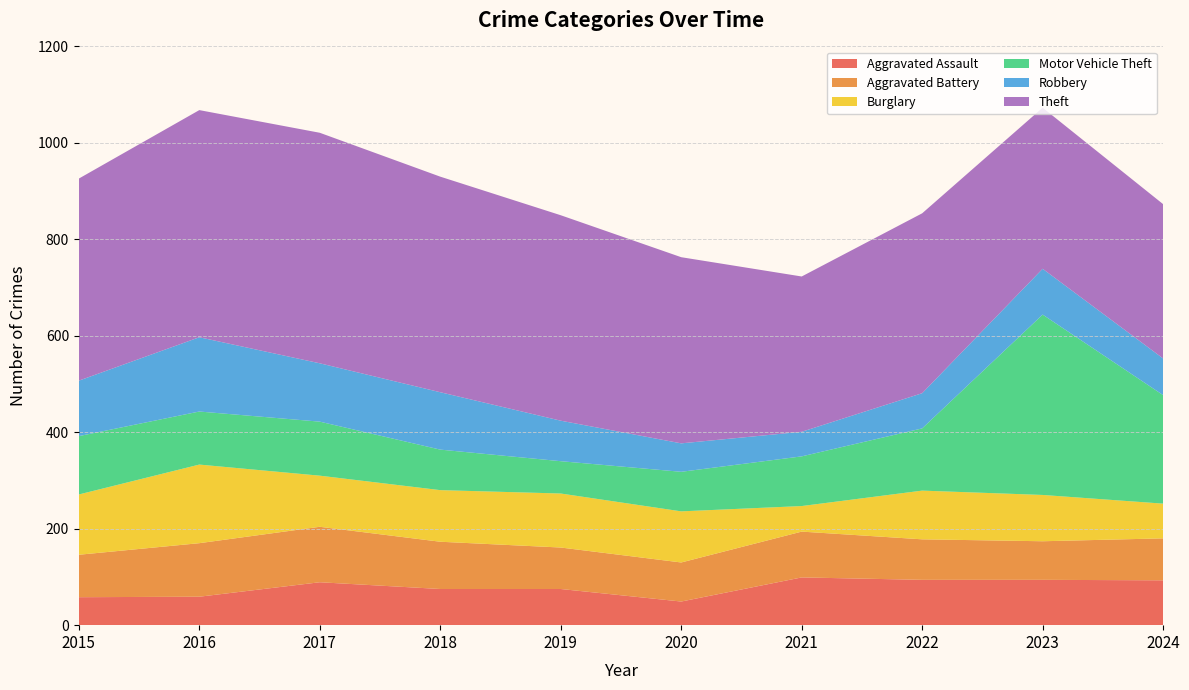

Reading left to right, transcribe all the data shown in this chart.

Aggravated Assault: 2015=58	2016=59	2017=89	2018=75	2019=75	2020=49	2021=99	2022=94	2023=94	2024=93
Aggravated Battery: 2015=88	2016=111	2017=115	2018=98	2019=86	2020=81	2021=95	2022=84	2023=80	2024=87
Burglary: 2015=125	2016=163	2017=106	2018=107	2019=112	2020=106	2021=53	2022=101	2023=96	2024=72
Motor Vehicle Theft: 2015=121	2016=110	2017=112	2018=84	2019=67	2020=82	2021=103	2022=129	2023=374	2024=225
Robbery: 2015=115	2016=154	2017=121	2018=119	2019=84	2020=59	2021=51	2022=73	2023=95	2024=76
Theft: 2015=419	2016=471	2017=478	2018=447	2019=426	2020=386	2021=322	2022=373	2023=334	2024=320